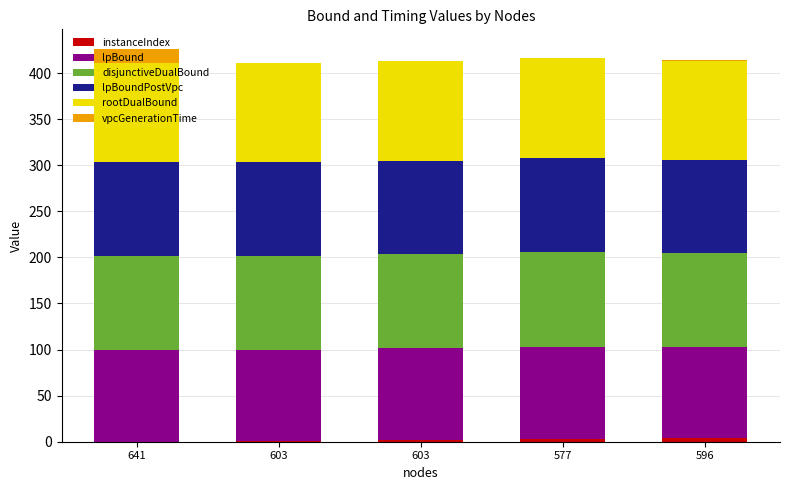

Rank the series by their maximum value, from highest to lowest.

rootDualBound, disjunctiveDualBound, lpBoundPostVpc, lpBound, vpcGenerationTime, instanceIndex